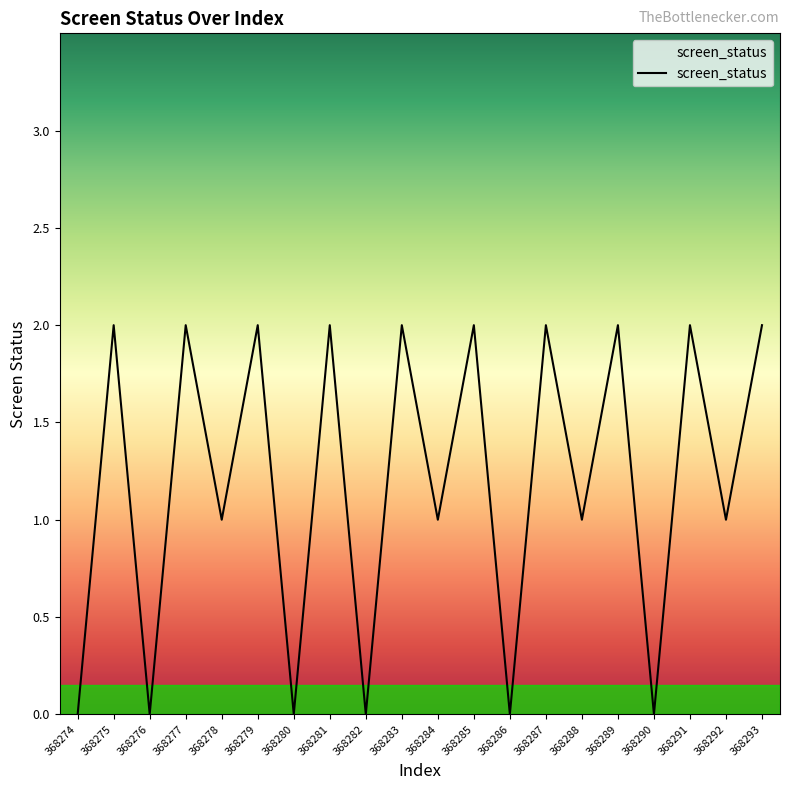

Reading right to left, extract all data points from this chart.

368293=2	368292=1	368291=2	368290=0	368289=2	368288=1	368287=2	368286=0	368285=2	368284=1	368283=2	368282=0	368281=2	368280=0	368279=2	368278=1	368277=2	368276=0	368275=2	368274=0